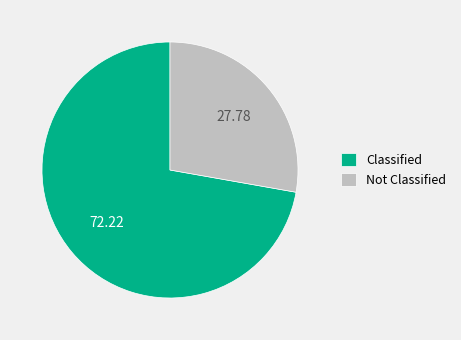

Is the sum of Classified and Not Classified greater than half?

Yes